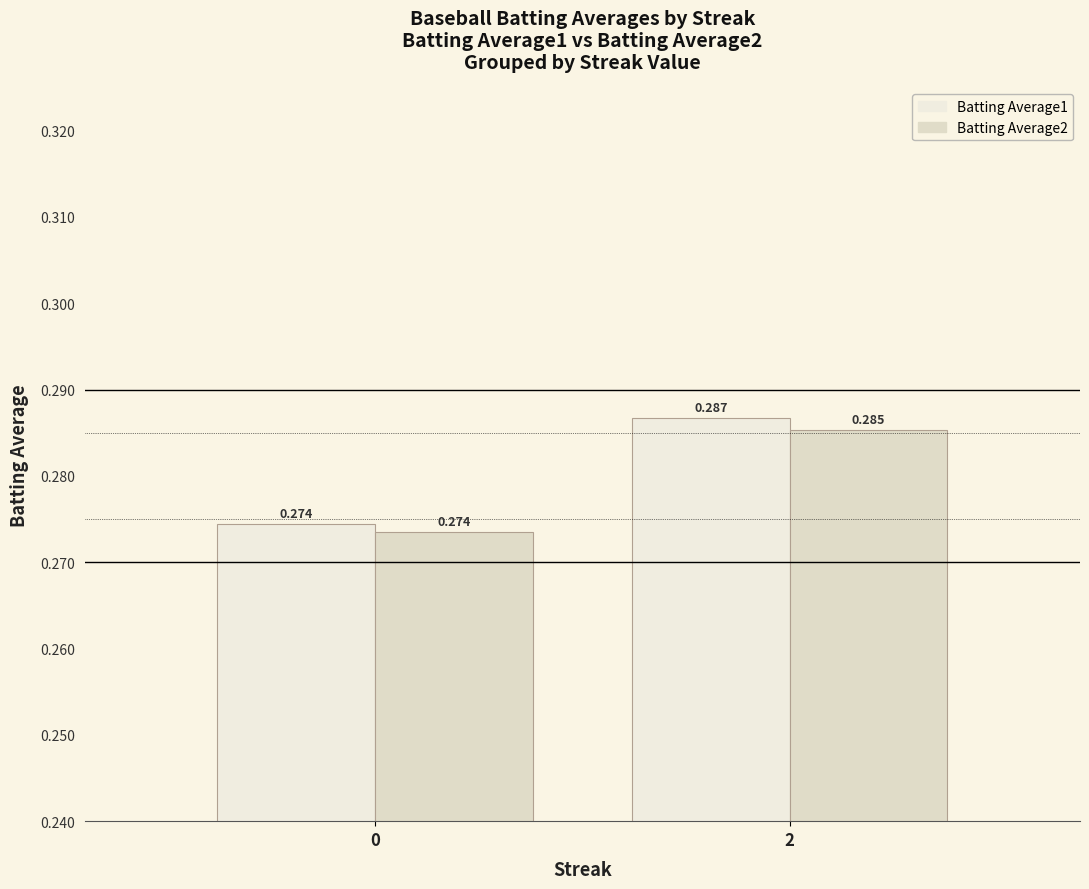

At which label does Batting Average2 reach its peak?

2